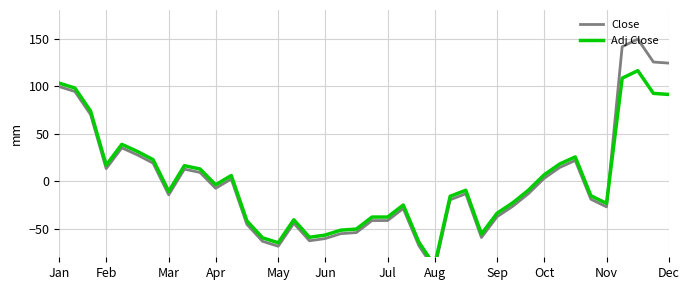

True or false: Close and Adj Close cross at least once.

True